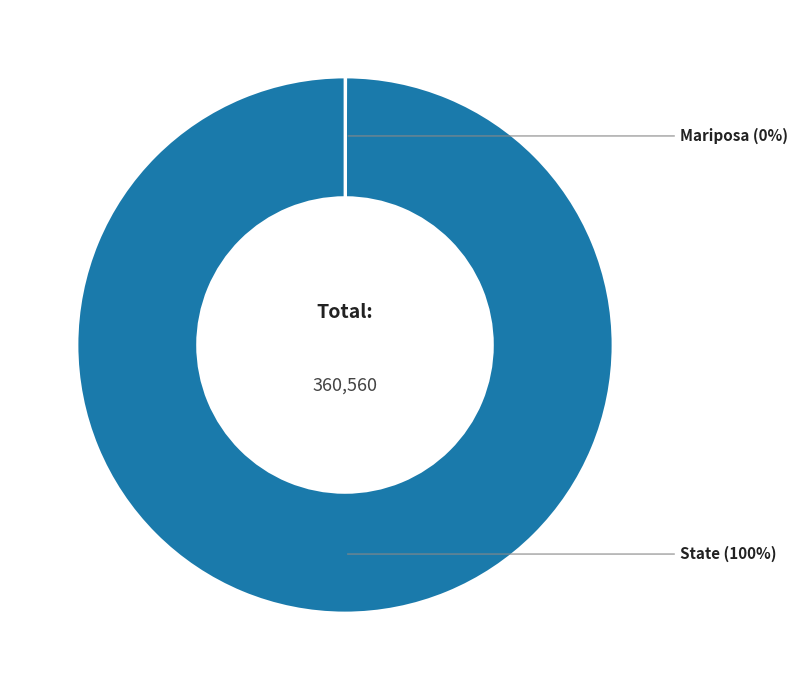

To the nearest percent, what is the average slice percentage?

50%